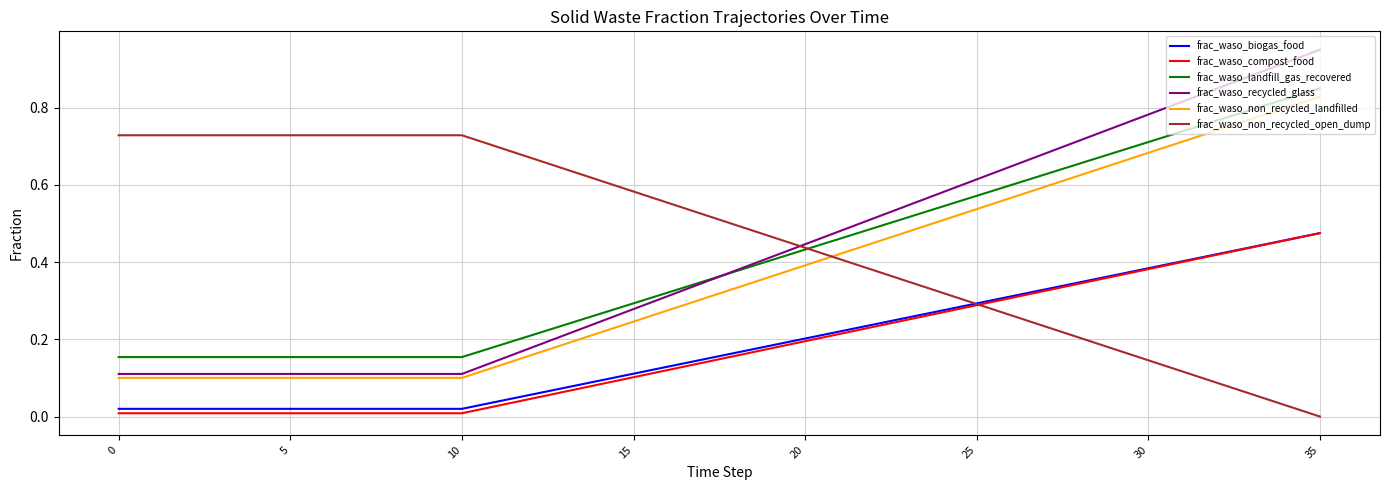

True or false: frac_waso_biogas_food and frac_waso_non_recycled_landfilled cross at least once.

False